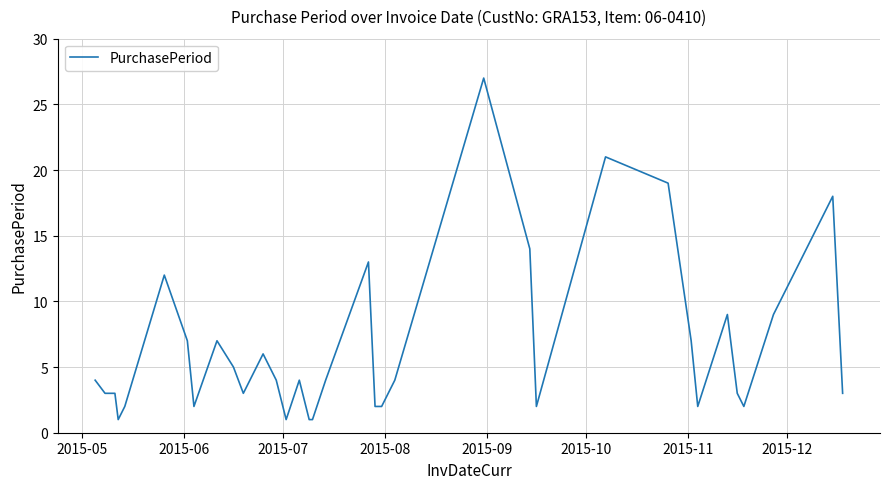

What is the greatest value displayed?

27